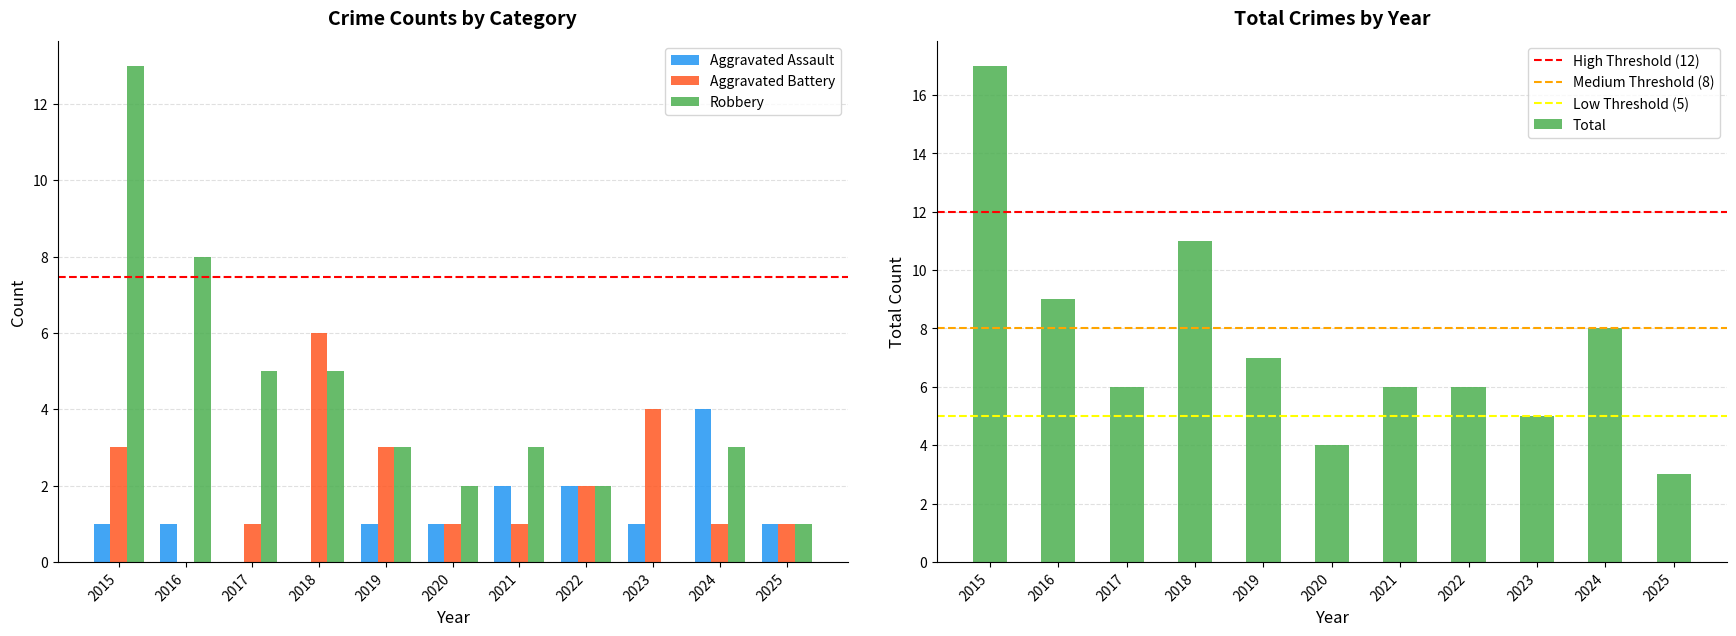

How many values in the Total series exceed 6?

5